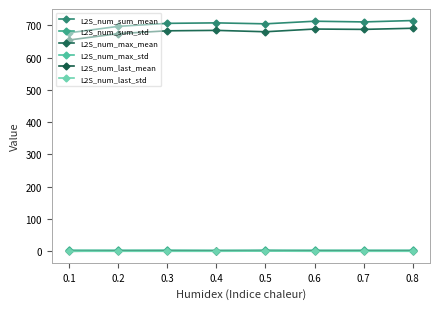

True or false: L2S_num_sum_std and L2S_num_last_mean cross at least once.

False